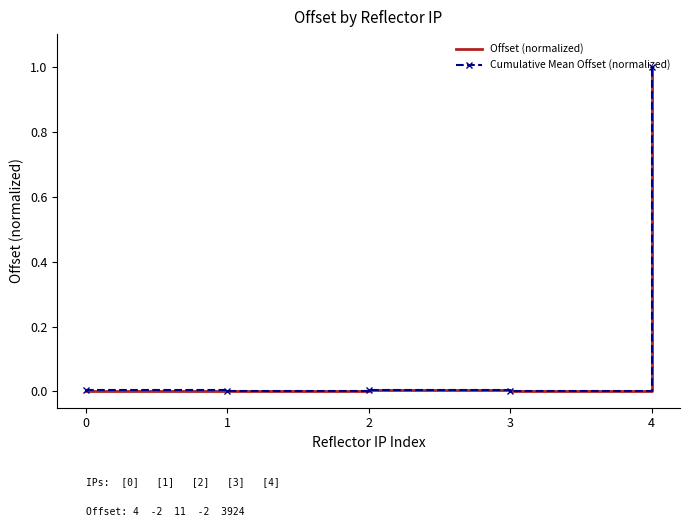

How many distinct data groups are displayed?

2